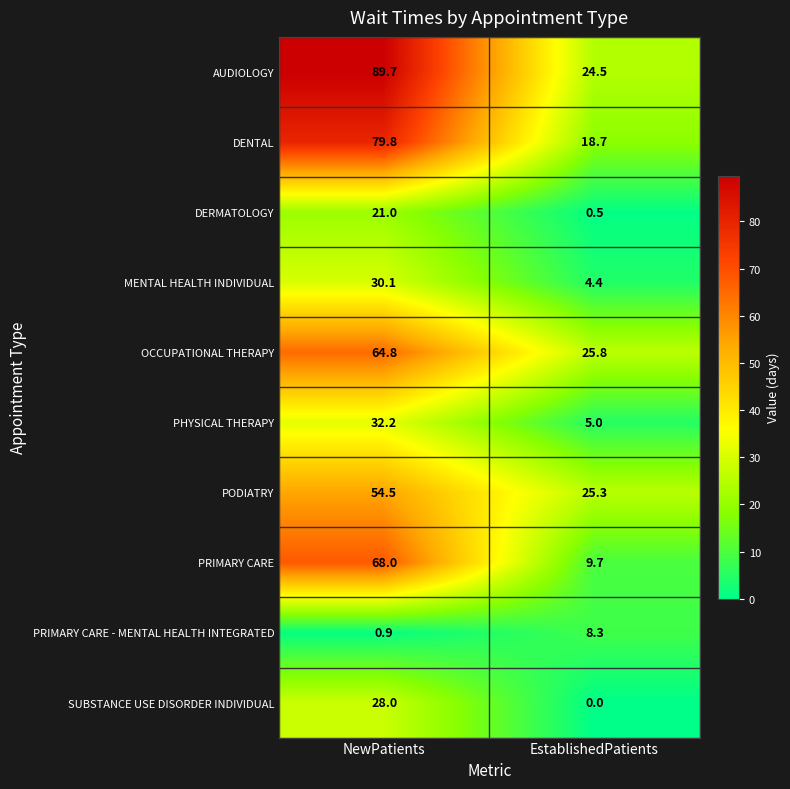

What is the average value of the PODIATRY series?

39.9